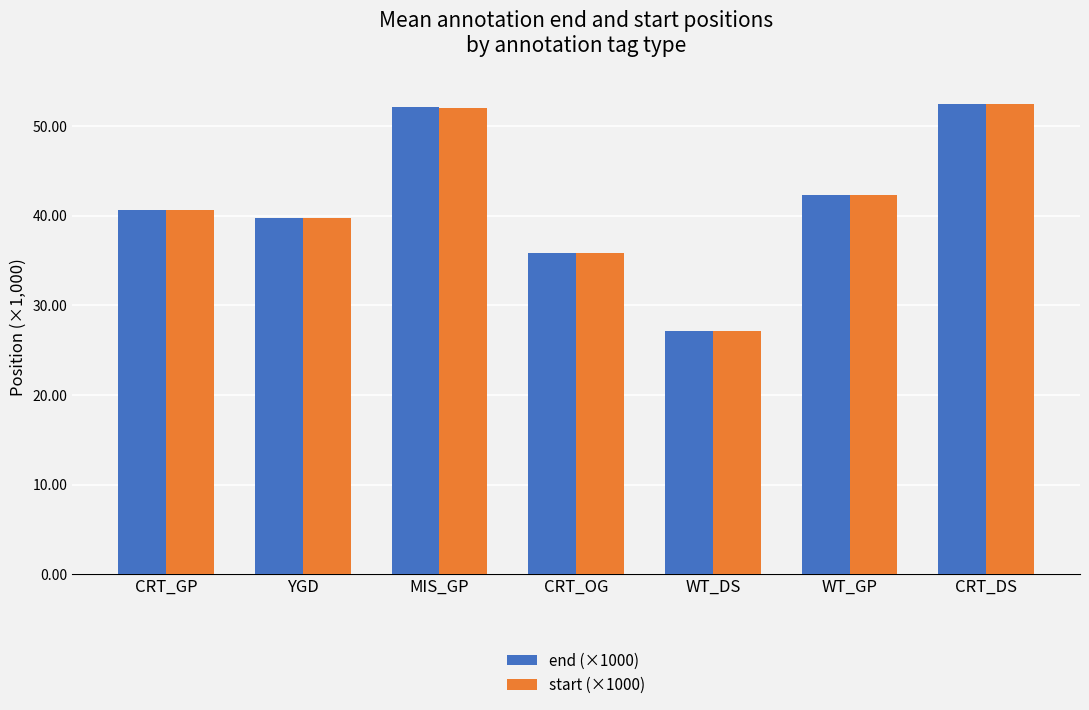

True or false: start (×1000) has a value of 42.3 at WT_GP.

True